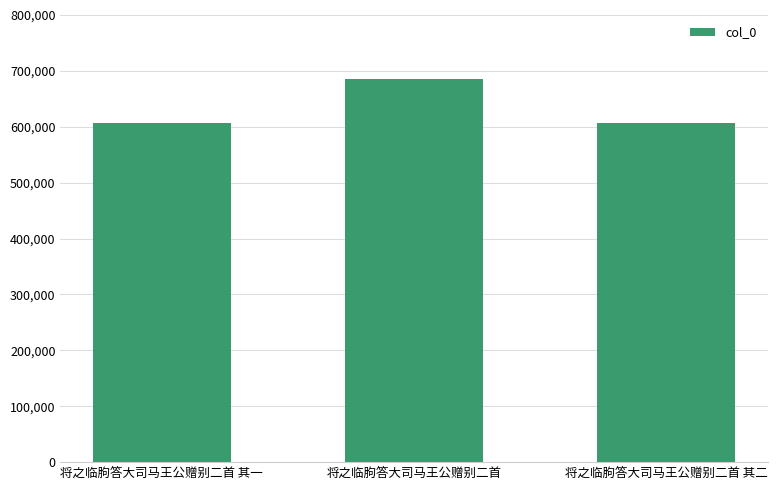

Read the value at 将之临朐答大司马王公赠别二首 其一.

606680